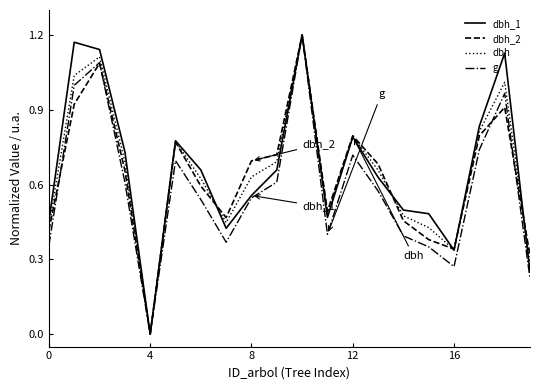

How many positive values does the dbh_1 series have?

19